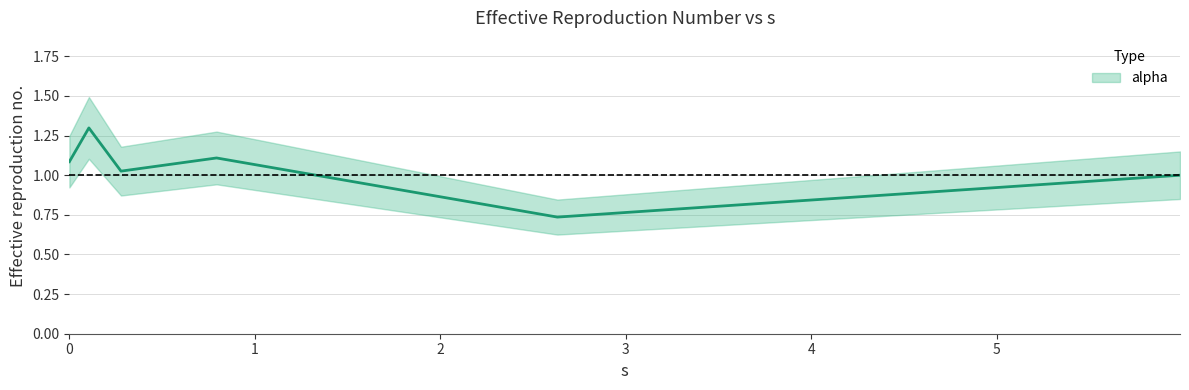

Count the number of values greater than 1.

4